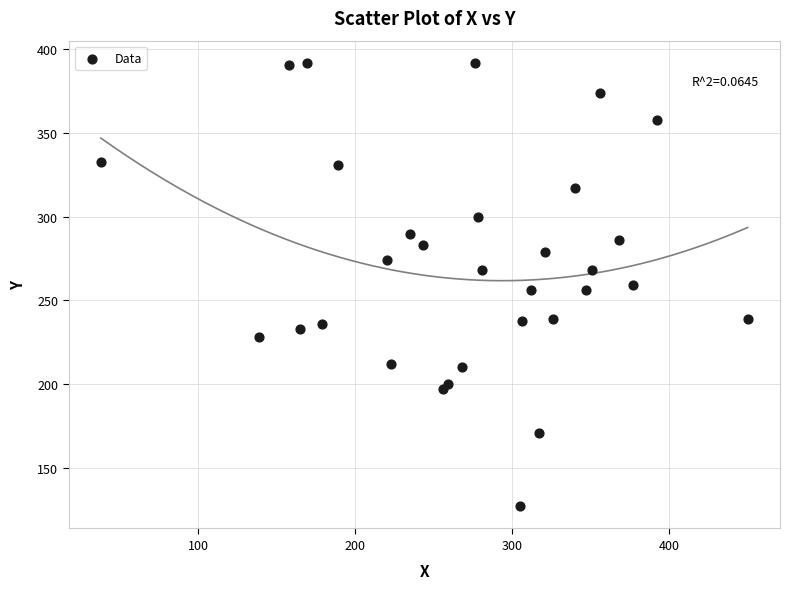

What is the range of Y values (max minus min)?

265